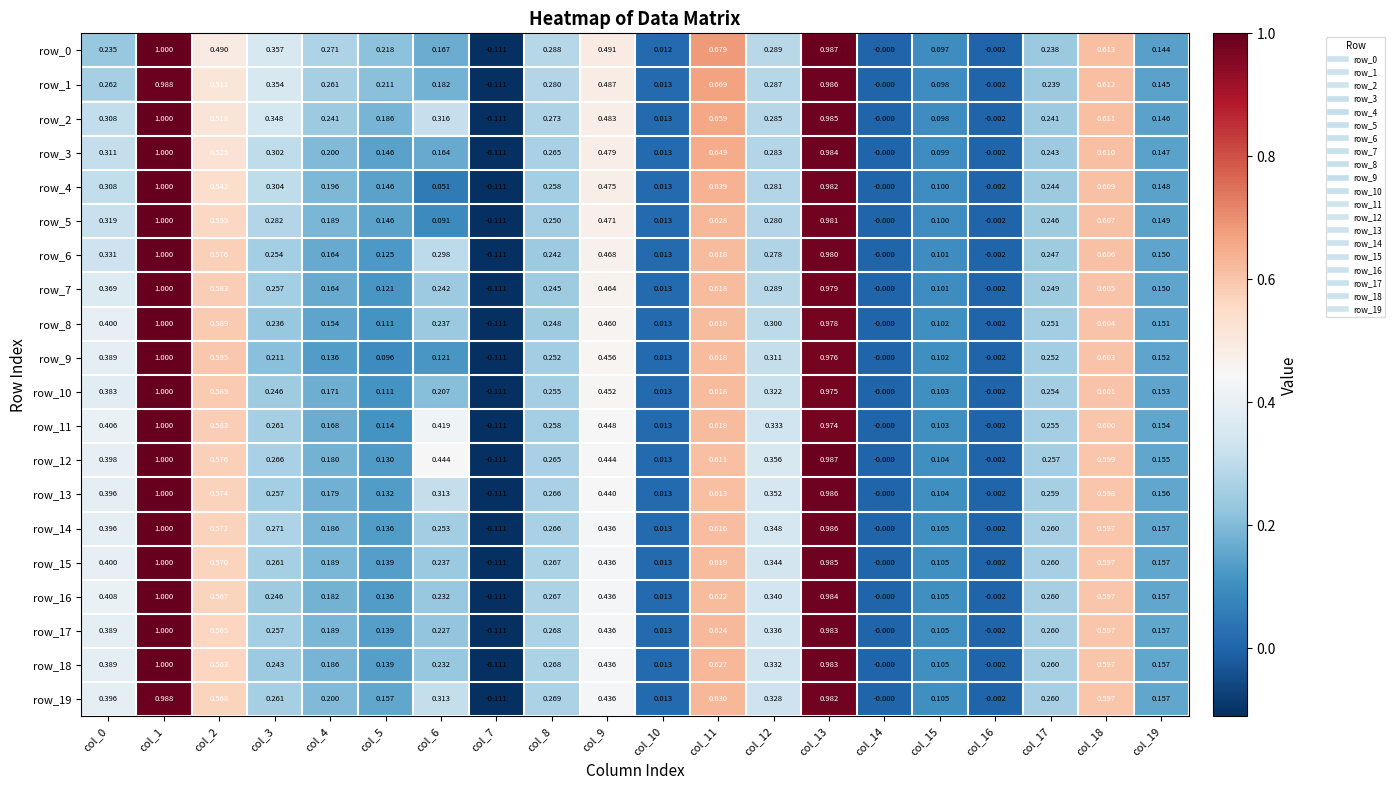

Is the value of row_6 at col_13 greater than the value of row_12 at col_18?

Yes